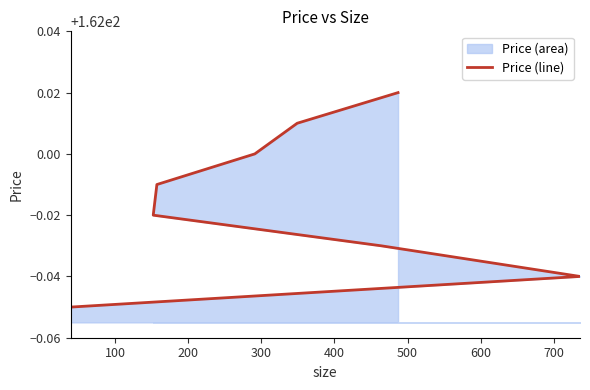

What is the value of the 7th point from the left?

162.0